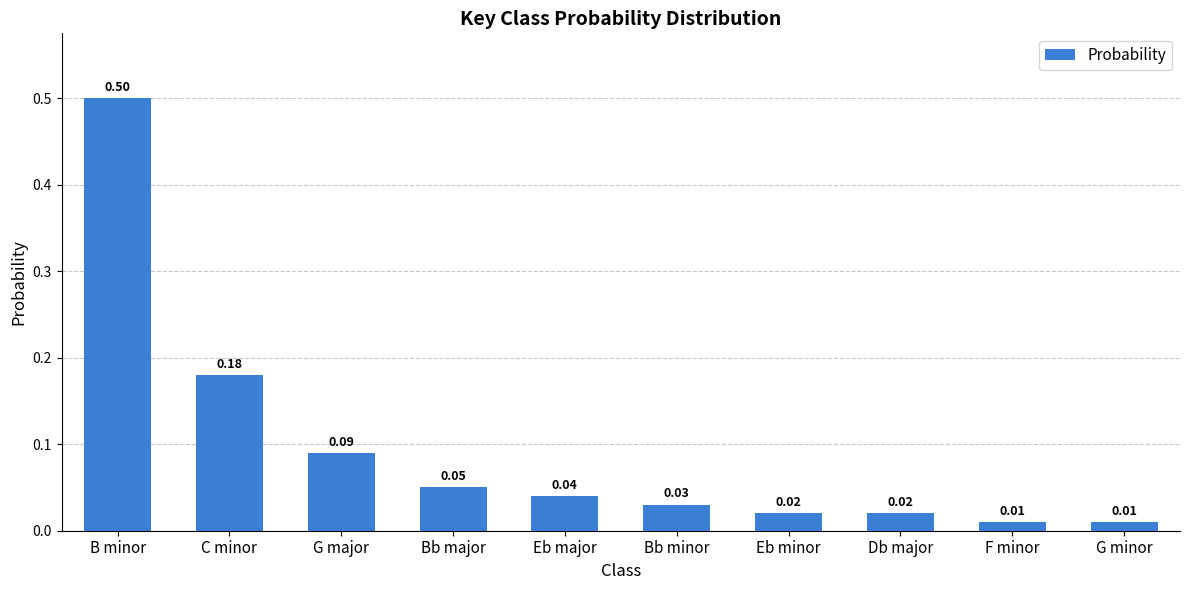

What is the label of the 5th bar from the right?

Bb minor